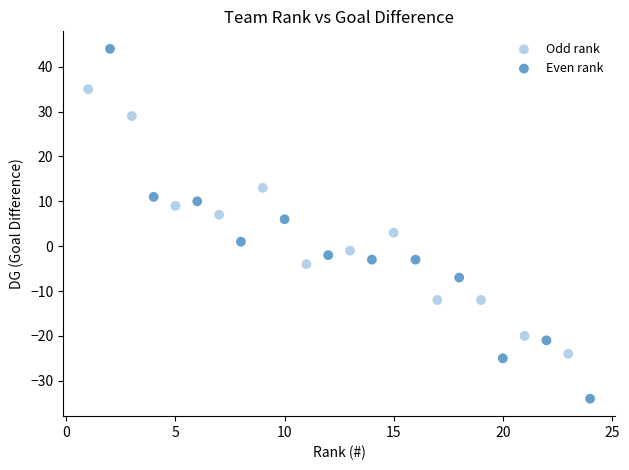

Which series reaches the maximum Y coordinate?

Even rank